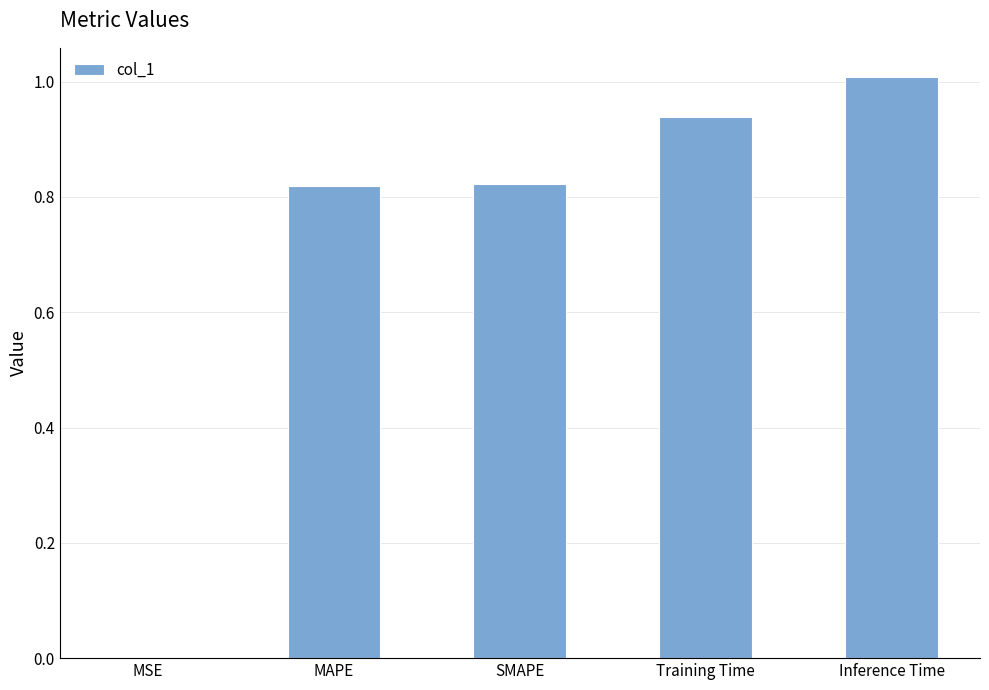

Between Training Time and SMAPE, which is larger?

Training Time